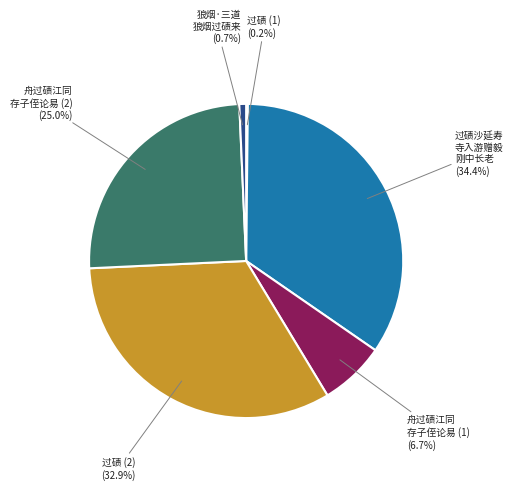

Does any single category account for the majority?

No